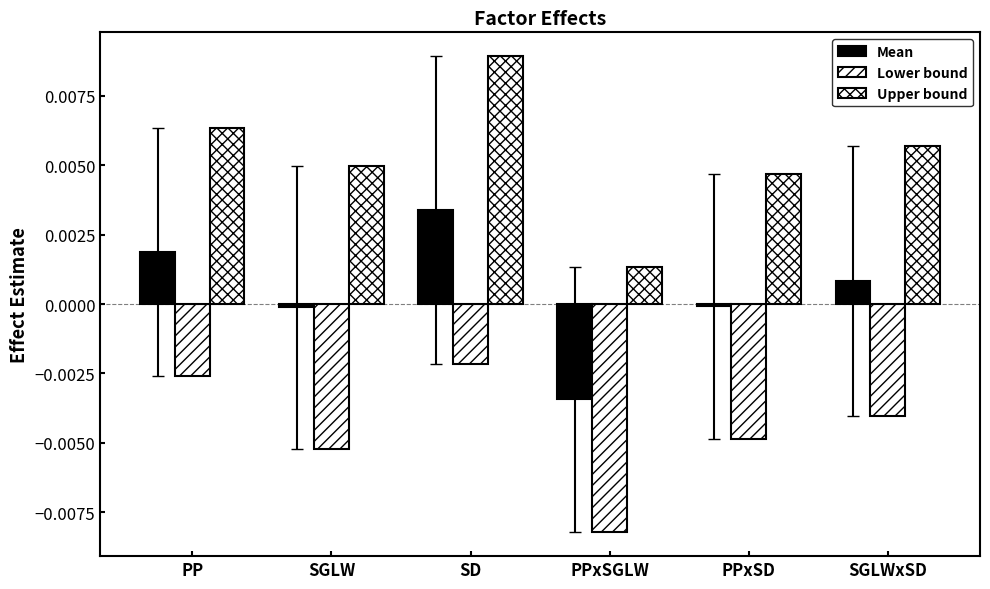

Is the value of Upper bound at PPxSD greater than the value of Lower bound at SD?

Yes